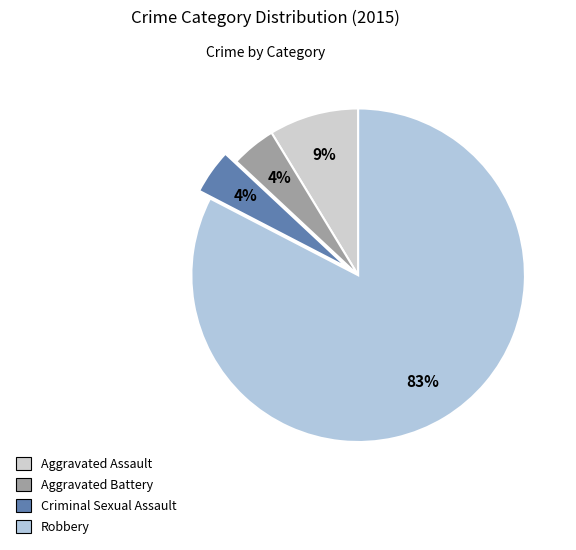

Which category has the biggest portion of the pie?

Robbery